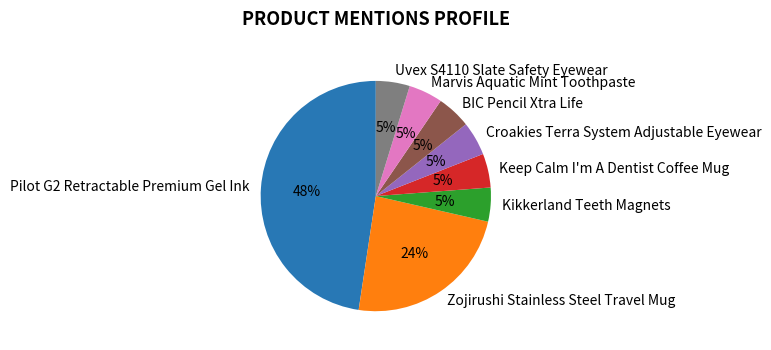

Which category has the biggest portion of the pie?

Pilot G2 Retractable Premium Gel Ink